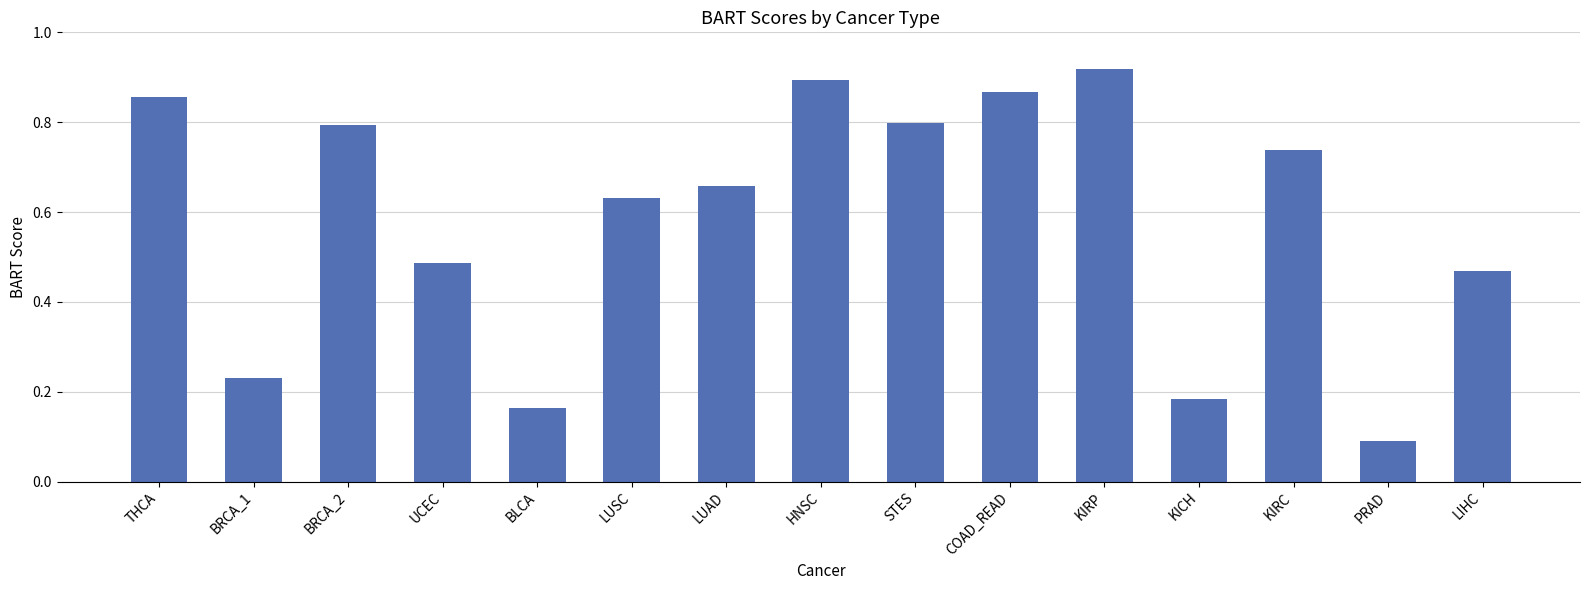

What is the label of the 12th bar from the right?

UCEC